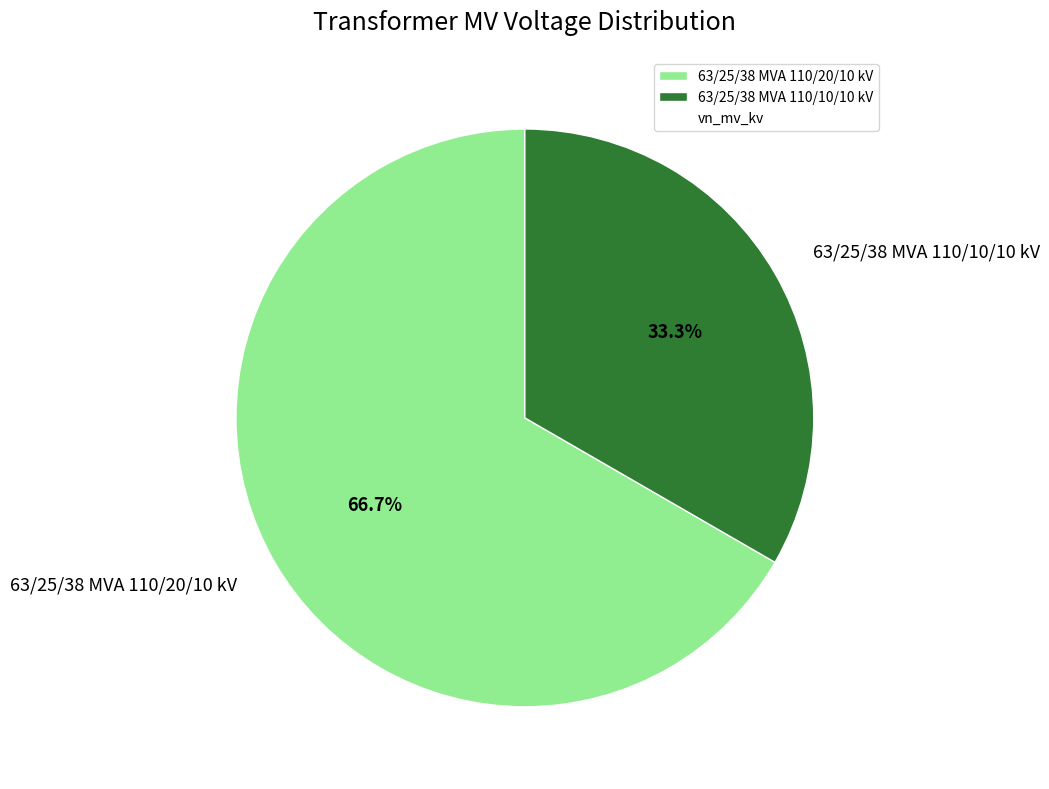

What portion of the pie excludes 63/25/38 MVA 110/10/10 kV?

66.7%